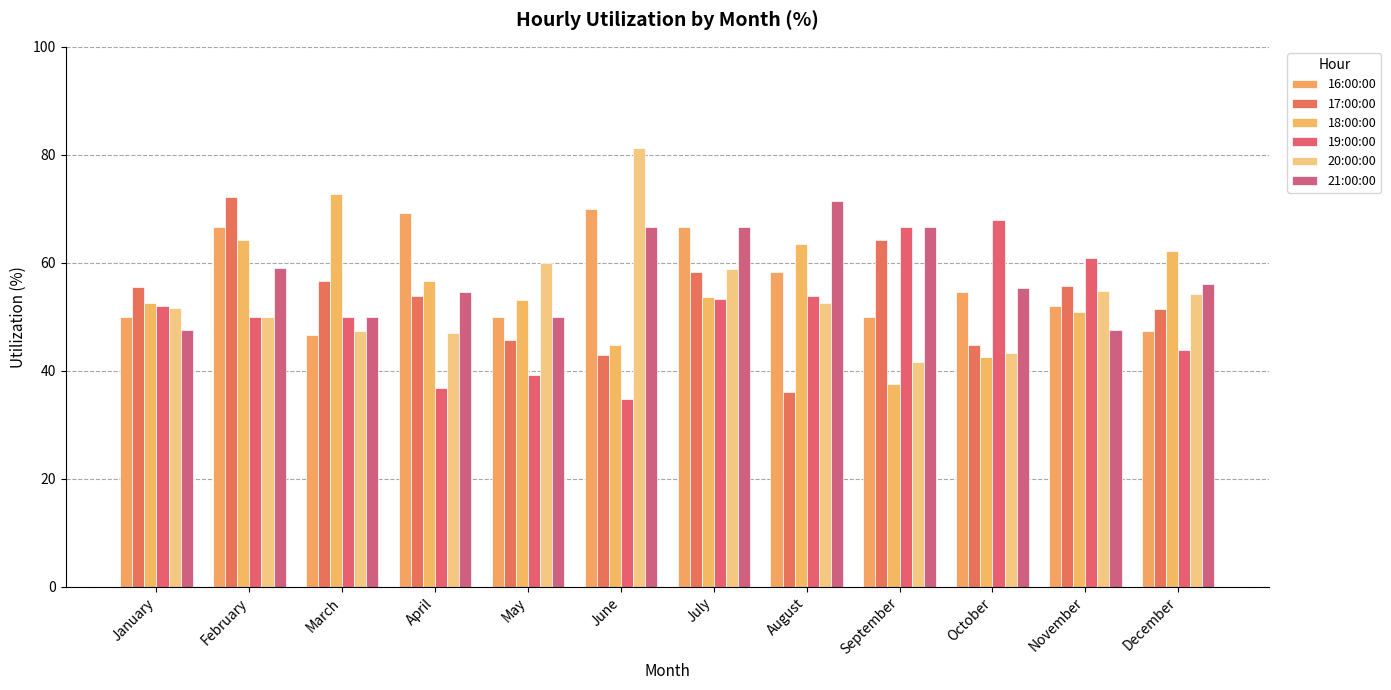

What are all the series names shown in the legend?

16:00:00, 17:00:00, 18:00:00, 19:00:00, 20:00:00, 21:00:00